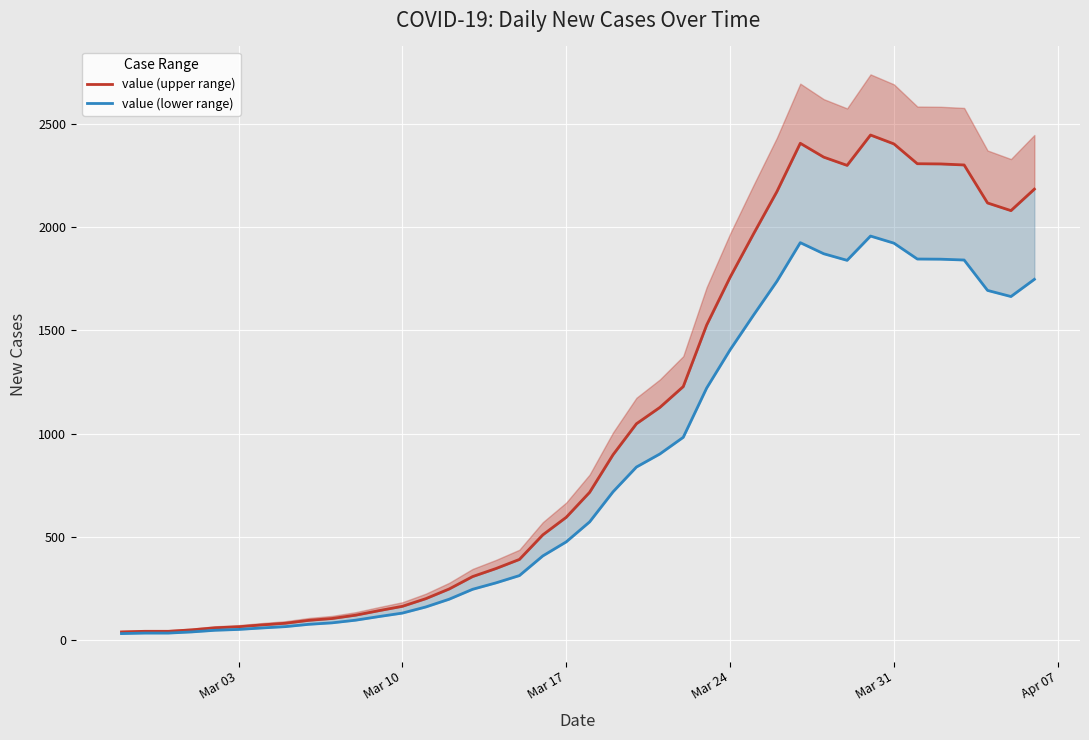

Is the value of value (lower range) at Mar 17 greater than the value of value (upper range) at 18?

No